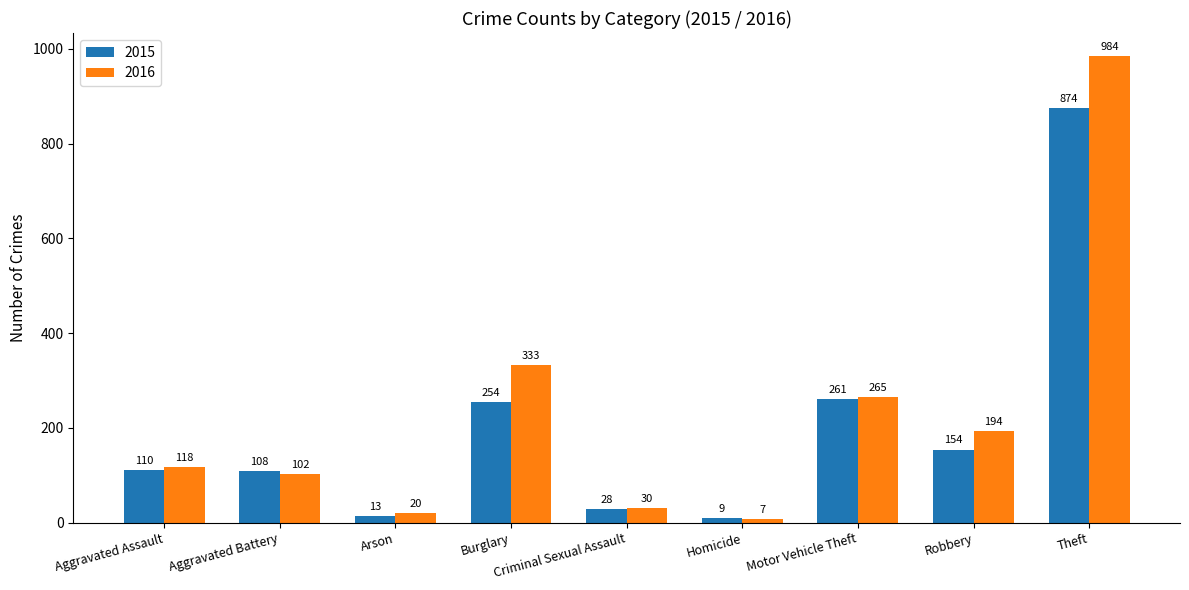

Rank the series by their maximum value, from lowest to highest.

2015, 2016